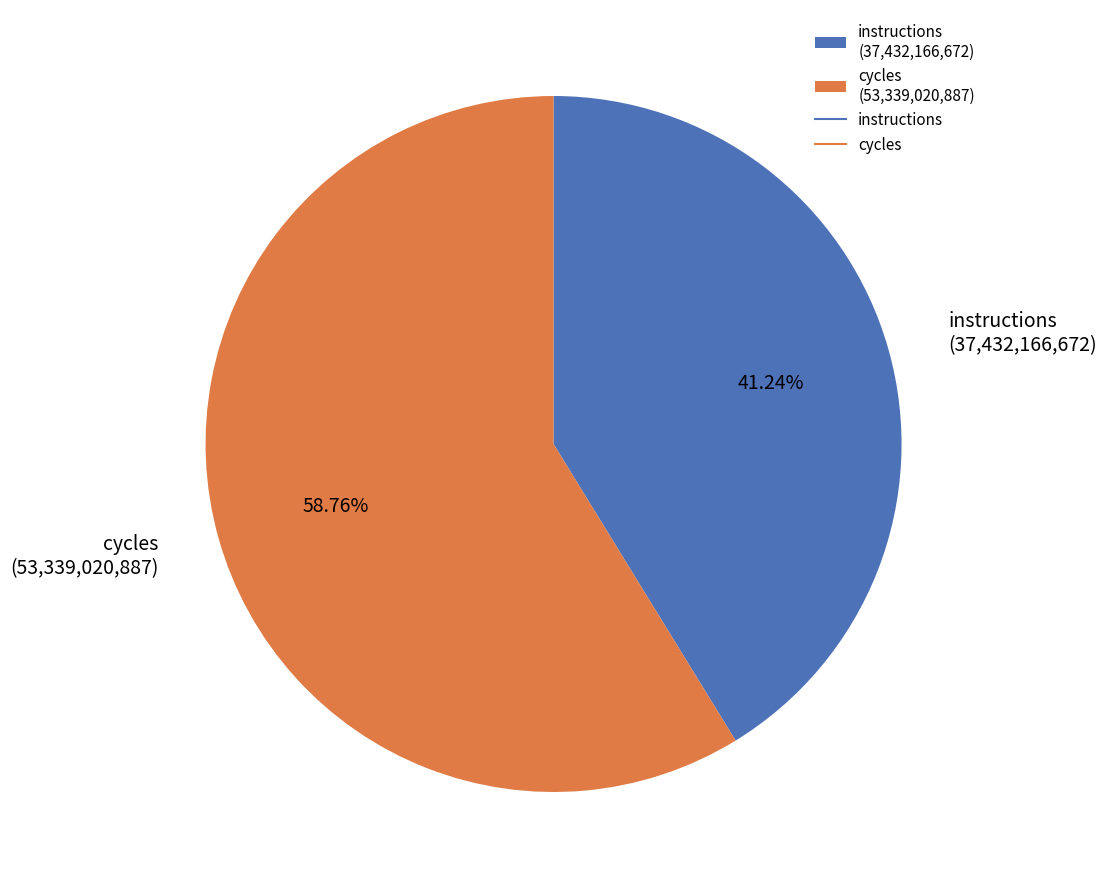

Is there any slice that represents more than half of the pie?

Yes